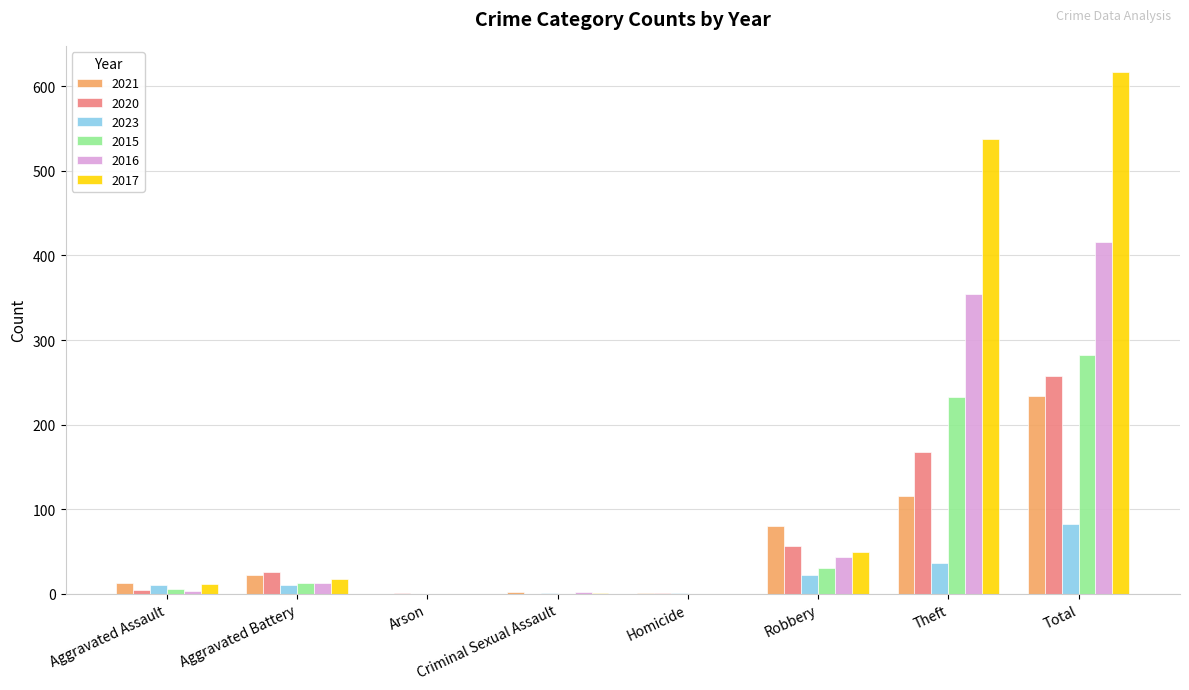

Is the value of 2023 at Total greater than the value of 2020 at Robbery?

Yes